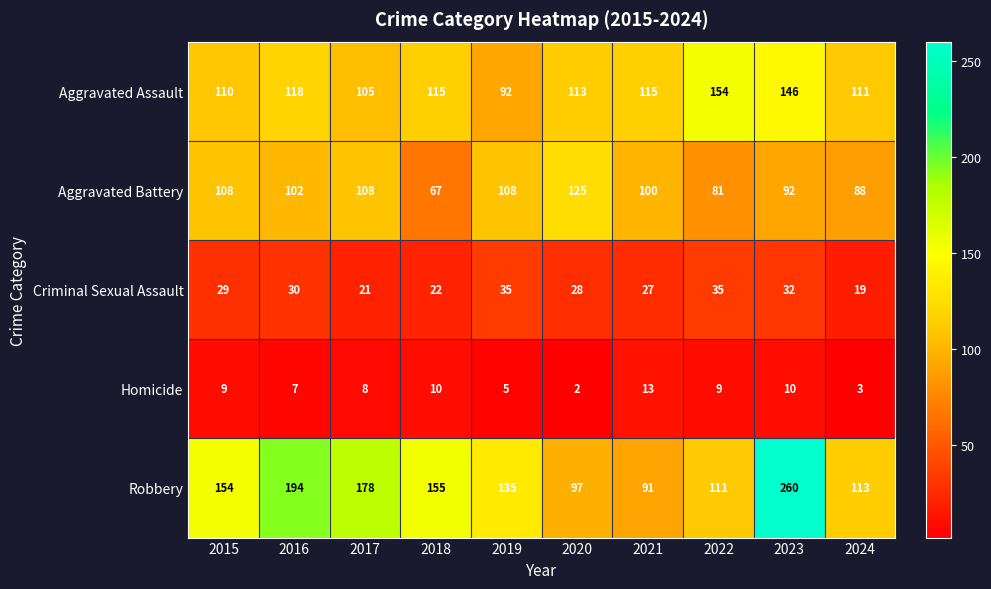

Between 2019 and 2024, which series saw the biggest shift?

Robbery